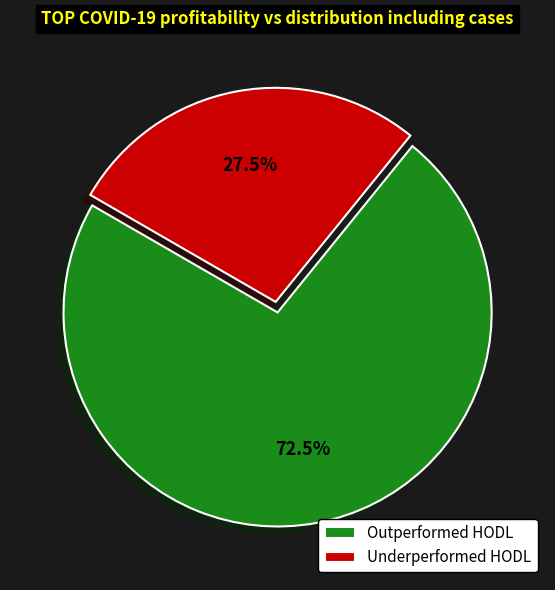

What is the smallest slice in the pie chart?

Underperformed HODL